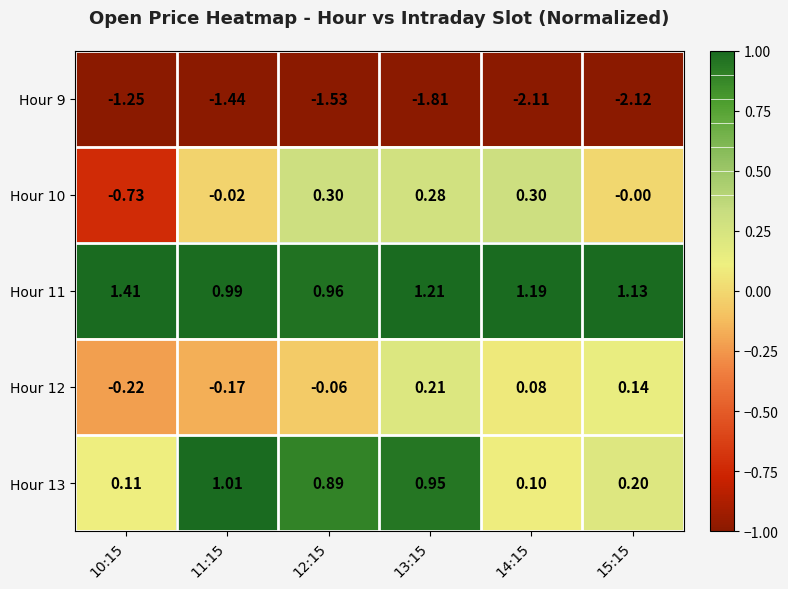

Is the value of Hour 10 at 12:15 greater than the value of Hour 12 at 12:15?

Yes